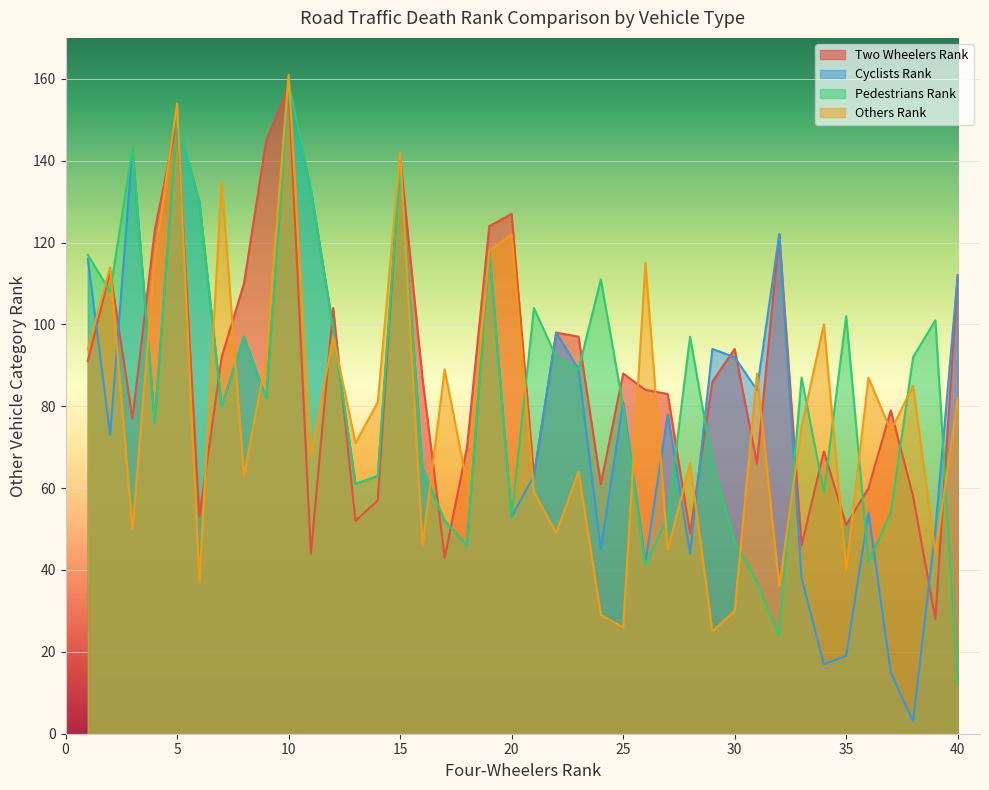

Rank the series by their maximum value, from lowest to highest.

Two_Wheelers_Rank, Cyclists_Rank, Pedestrians_Rank, Others_Rank